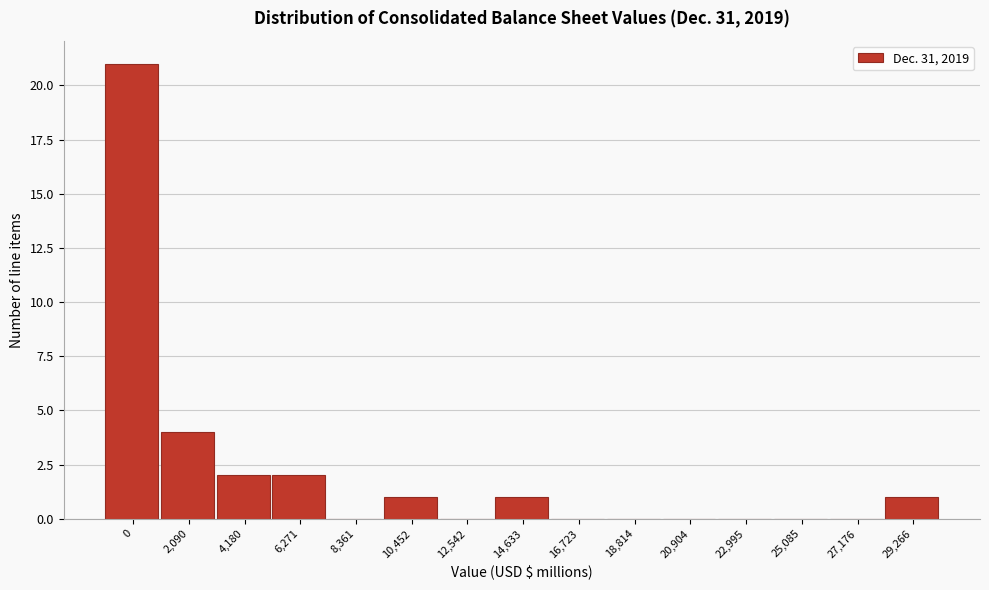

Reading left to right, what are all the values shown in this chart?

0=21	2,090=4	4,180=2	6,271=2	8,361=0	10,452=1	12,542=0	14,633=1	16,723=0	18,814=0	20,904=0	22,995=0	25,085=0	27,176=0	29,266=1